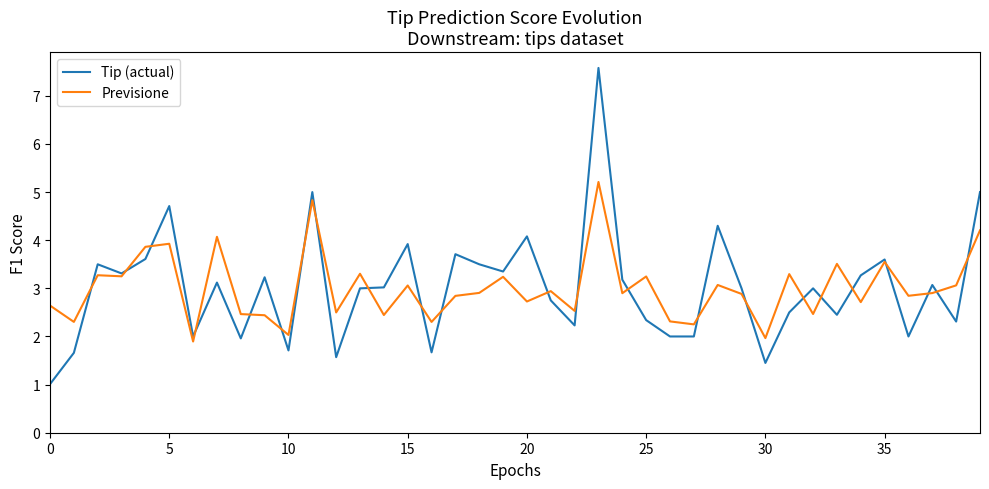

List the series in order of their peak value, highest first.

Tip (actual), Previsione